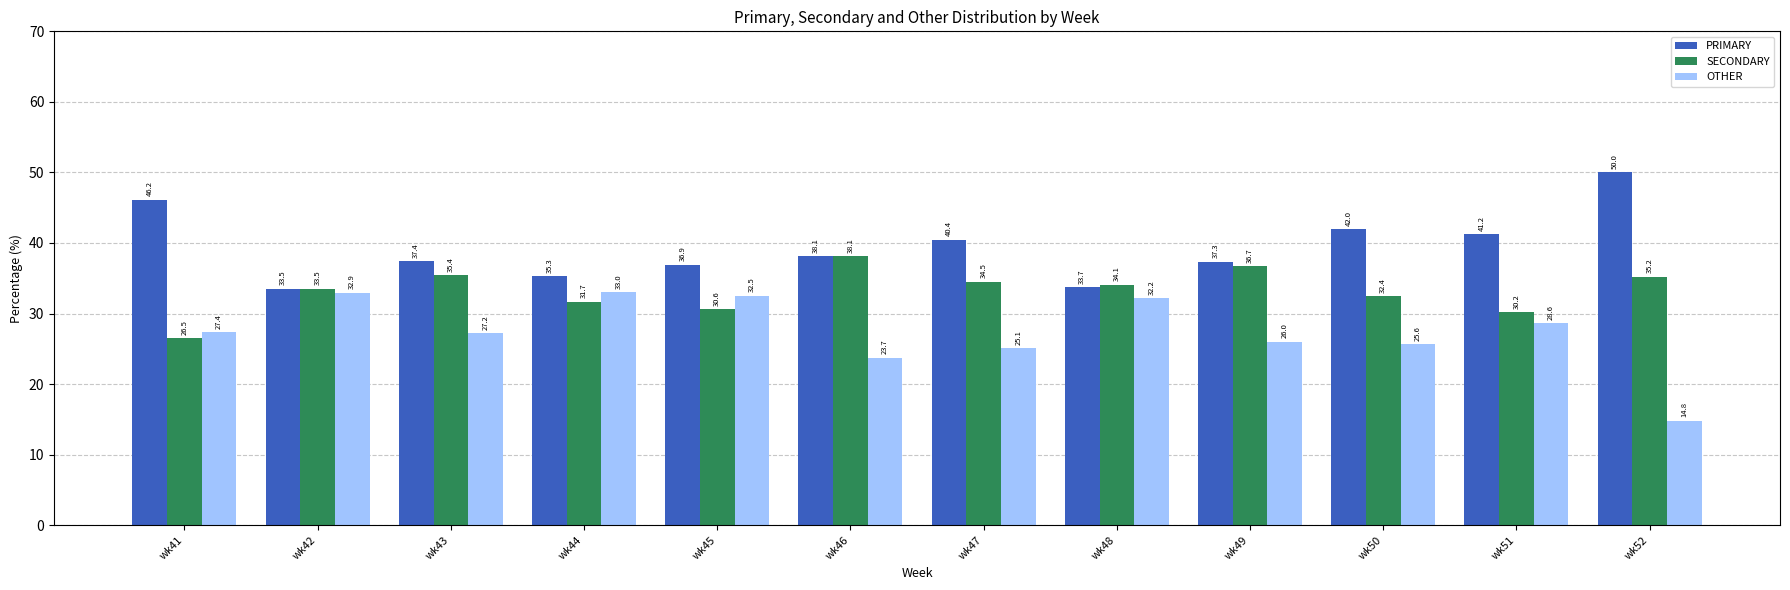

Between wk47 and wk48, which series saw the biggest shift?

OTHER